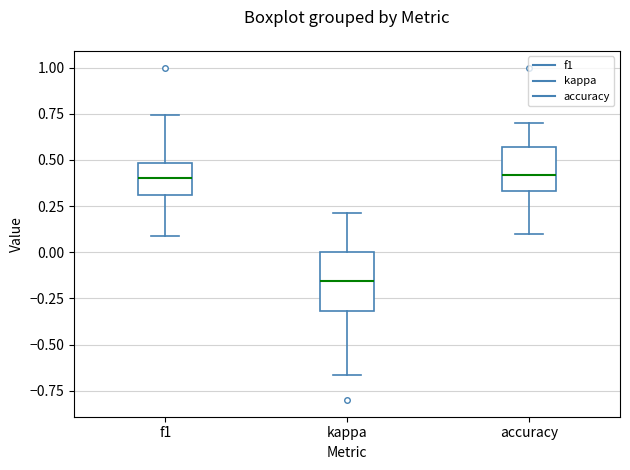

Comparing the boxes themselves (not the whiskers), which one is the tallest?

kappa